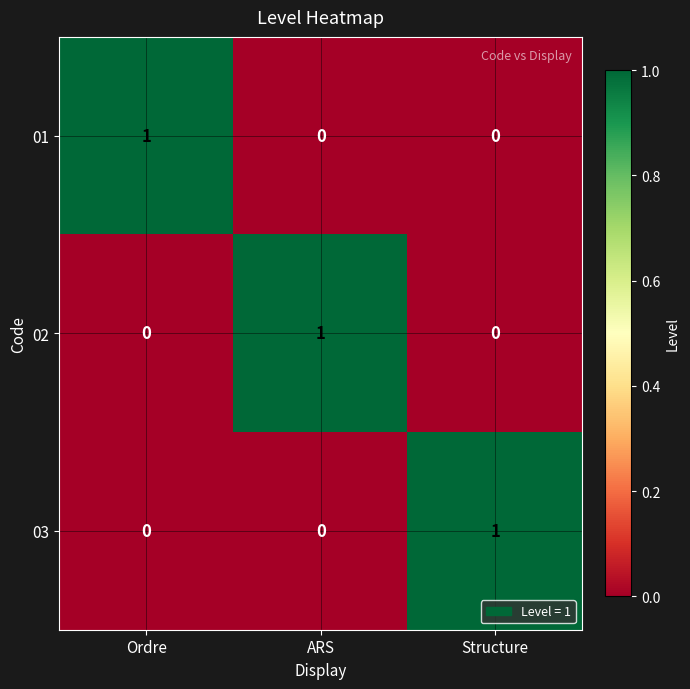

How many 03 values are between 0 and 1?

3